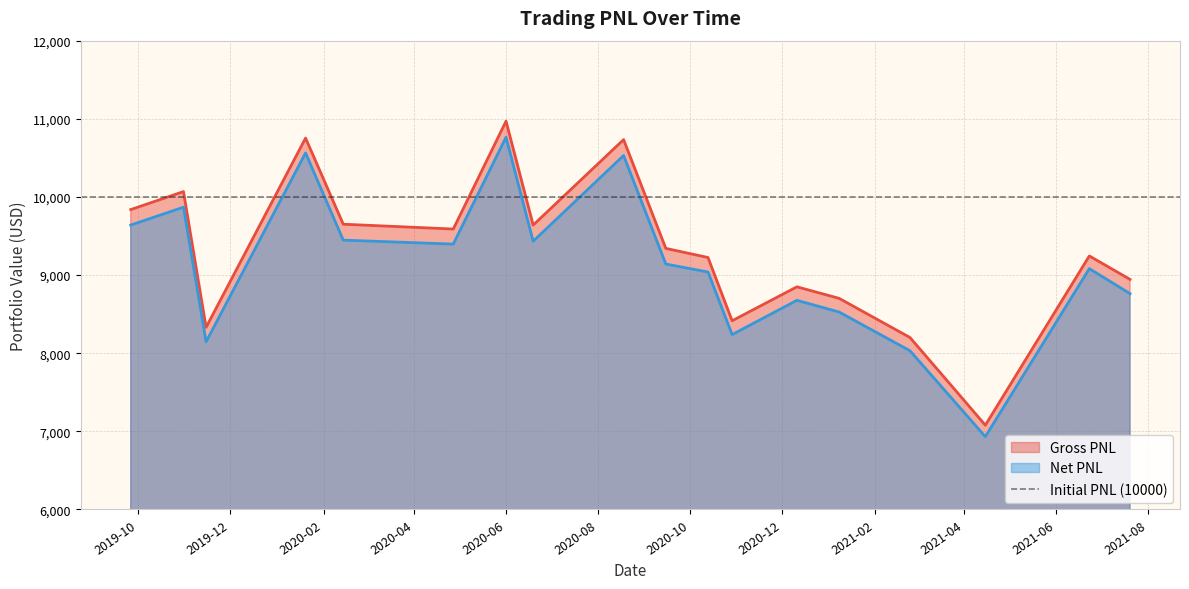

True or false: Net PNL and Gross PNL intersect in this chart.

False